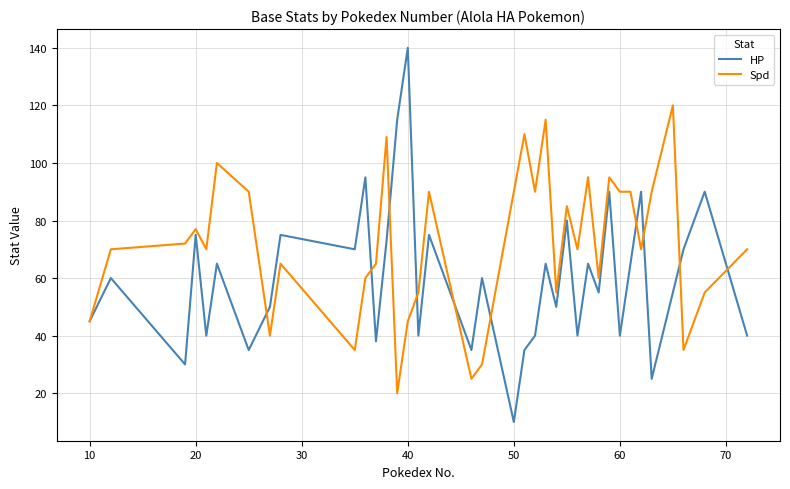

What is the lowest value of the HP series?

10